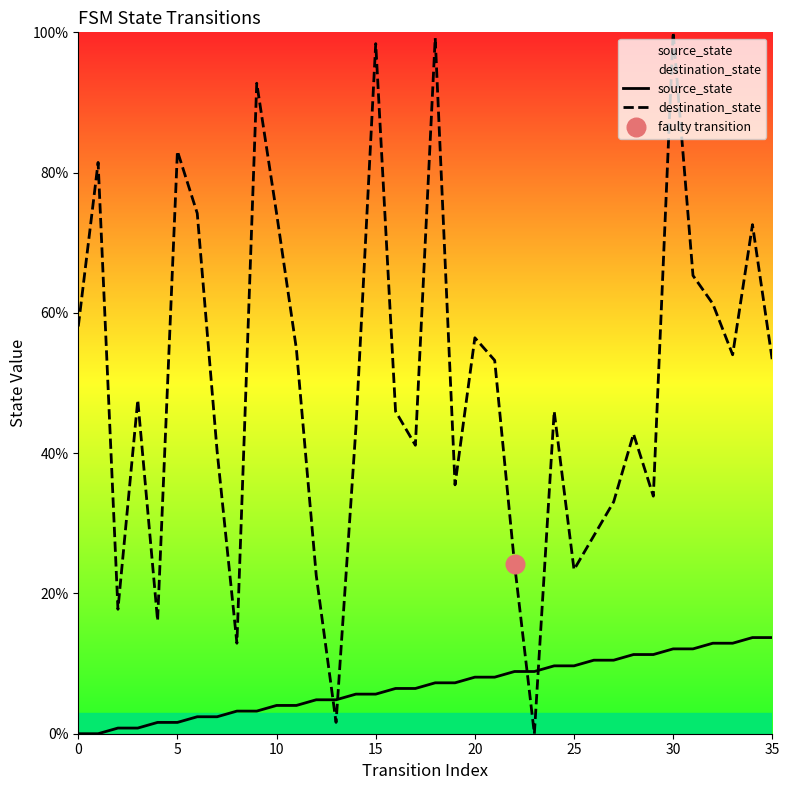

Which series has the largest total across all categories?

destination_state